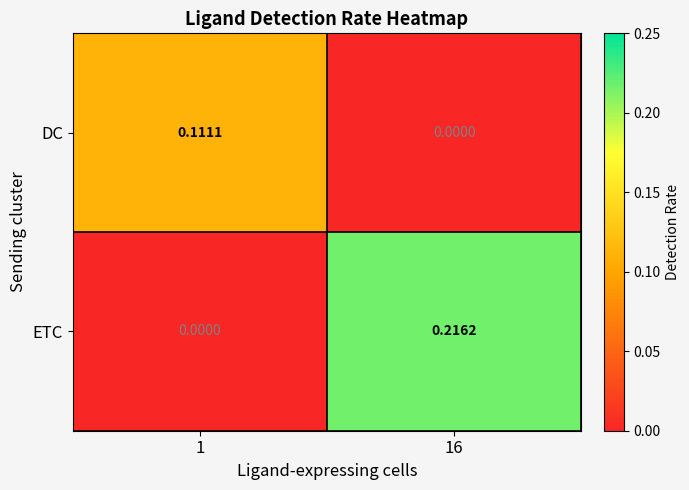

Which series has the largest total across all categories?

ETC